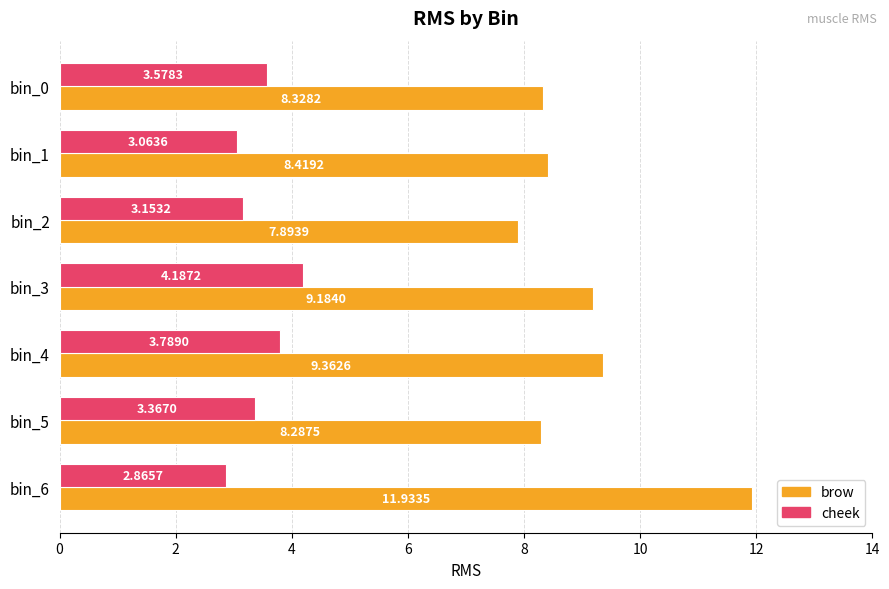

Rank the series by their average value, from highest to lowest.

brow, cheek